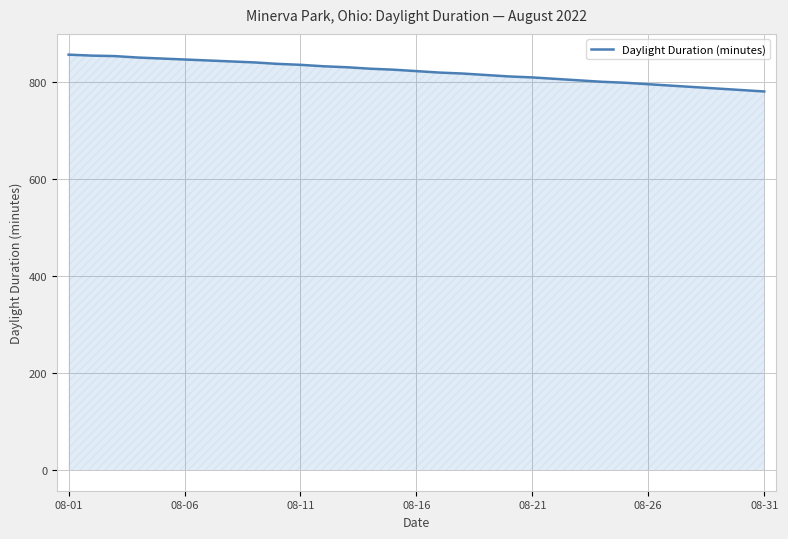

What is the minimum value shown in the chart?

781